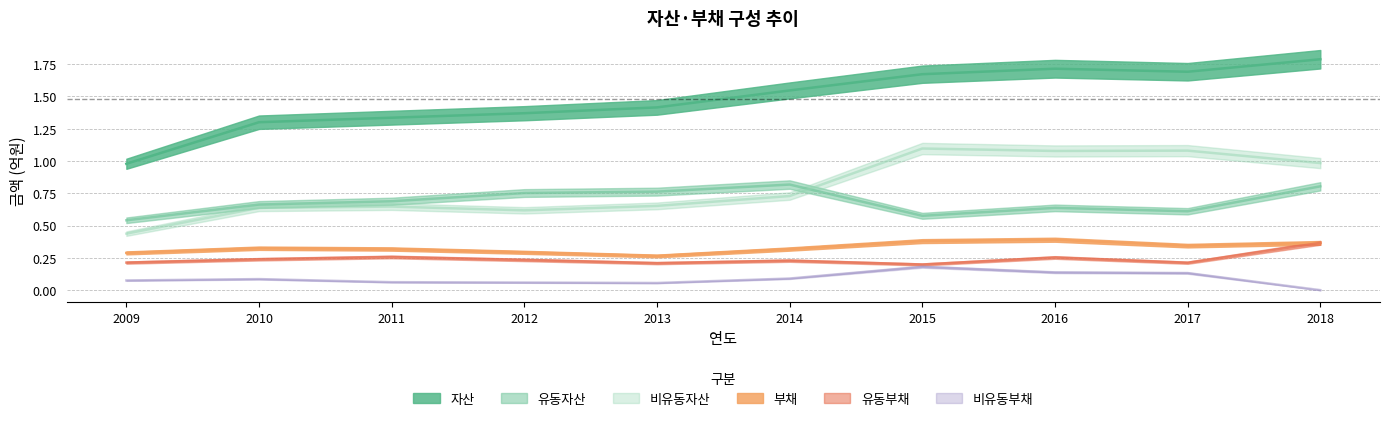

Is this an area chart (filled region under the line)?

No